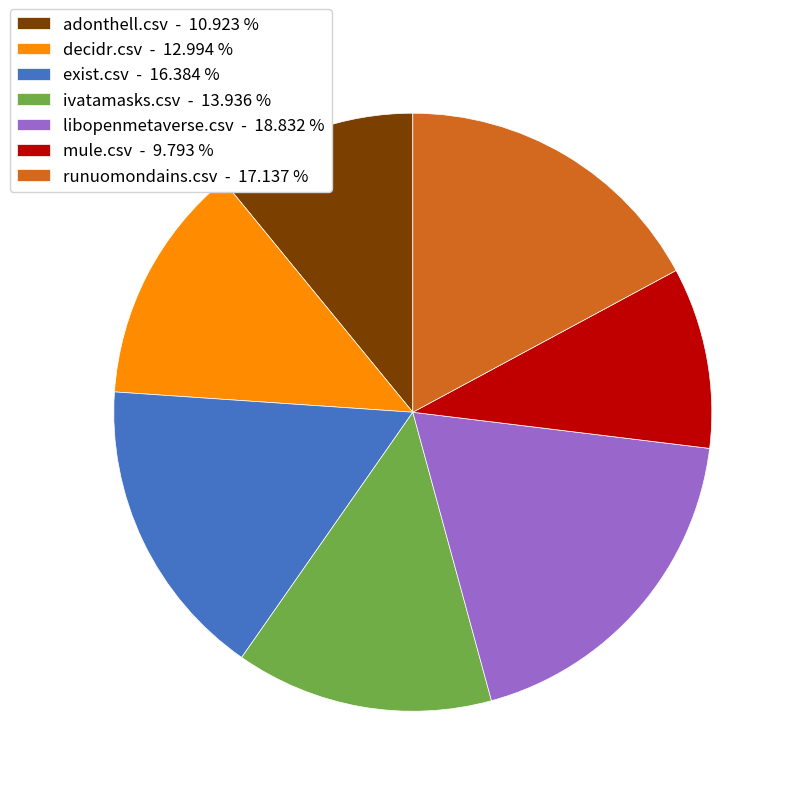

Which slice is the largest?

libopenmetaverse.csv